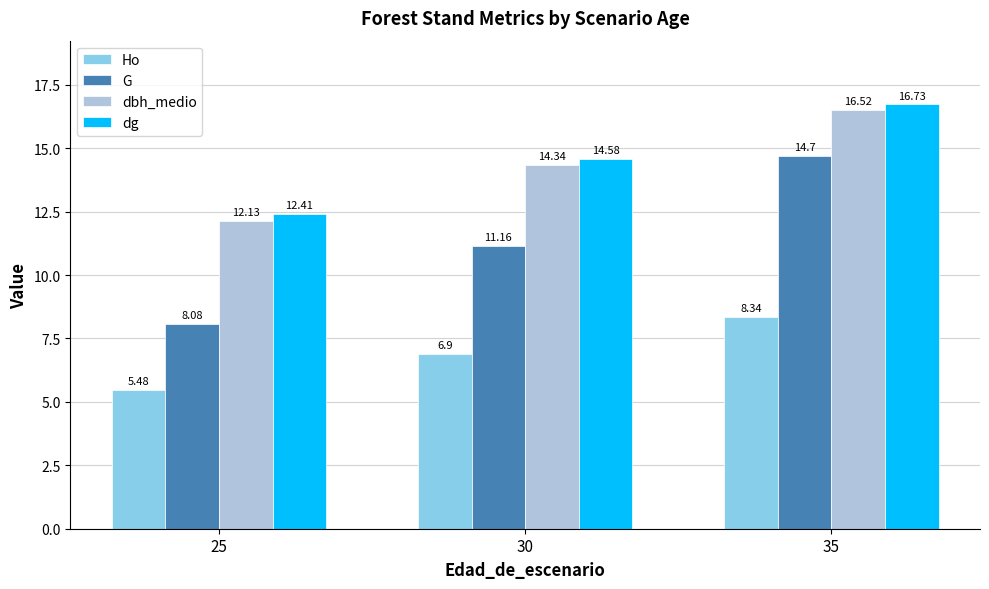

Reading left to right, transcribe all the data shown in this chart.

Ho: 25=5.5	30=6.9	35=8.3
G: 25=8.1	30=11.2	35=14.7
dbh_medio: 25=12.1	30=14.3	35=16.5
dg: 25=12.4	30=14.6	35=16.7